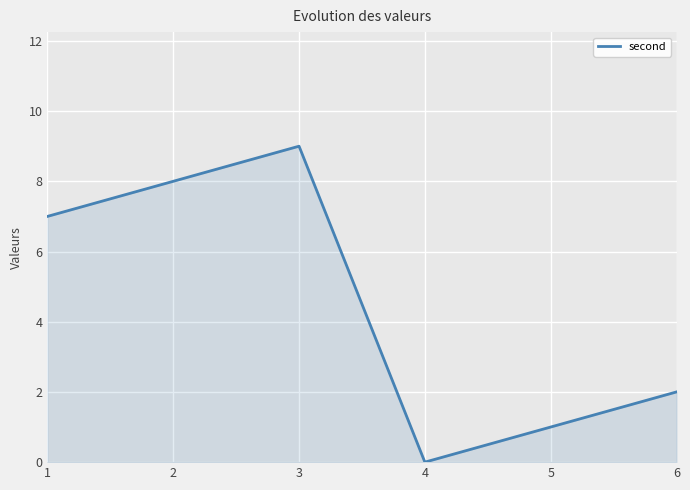

True or false: the data has more than 2 interior local peaks.

False